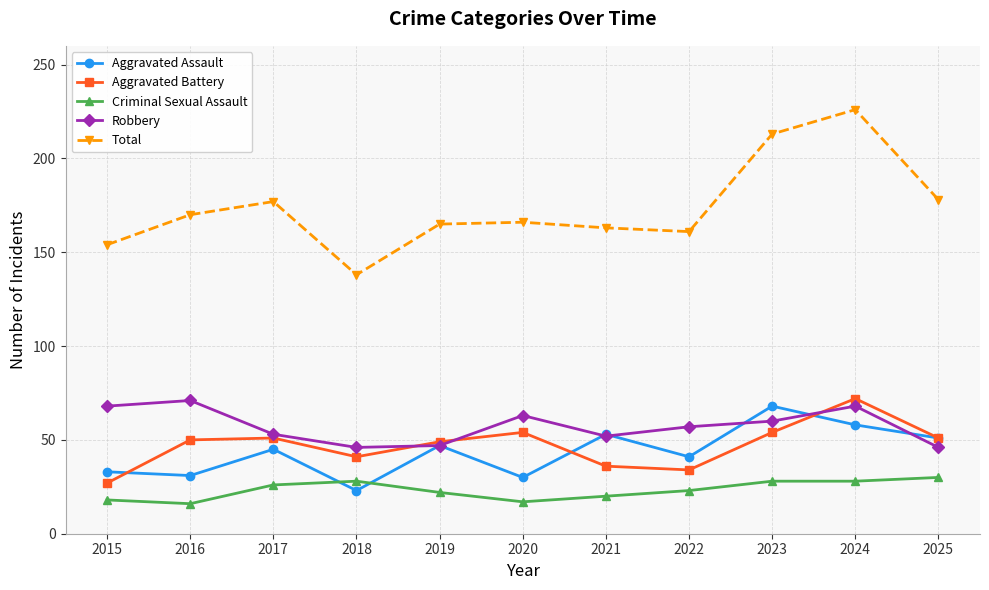

What is the value of the Criminal Sexual Assault point at the 5th from the left?

22